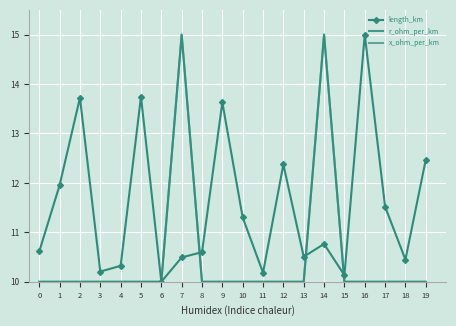

Reading left to right, extract all data points from this chart.

length_km: 0=10.6	1=12.0	2=13.7	3=10.2	4=10.3	5=13.7	6=10.0	7=10.5	8=10.6	9=13.6	10=11.3	11=10.2	12=12.4	13=10.5	14=10.8	15=10.1	16=15.0	17=11.5	18=10.4	19=12.5
r_ohm_per_km: 0=10.0	1=10.0	2=10.0	3=10.0	4=10.0	5=10.0	6=10.0	7=15.0	8=10.0	9=10.0	10=10.0	11=10.0	12=10.0	13=10.0	14=15.0	15=10.0	16=10.0	17=10.0	18=10.0	19=10.0
x_ohm_per_km: 0=10.0	1=10.0	2=10.0	3=10.0	4=10.0	5=10.0	6=10.0	7=15.0	8=10.0	9=10.0	10=10.0	11=10.0	12=10.0	13=10.0	14=15.0	15=10.0	16=10.0	17=10.0	18=10.0	19=10.0